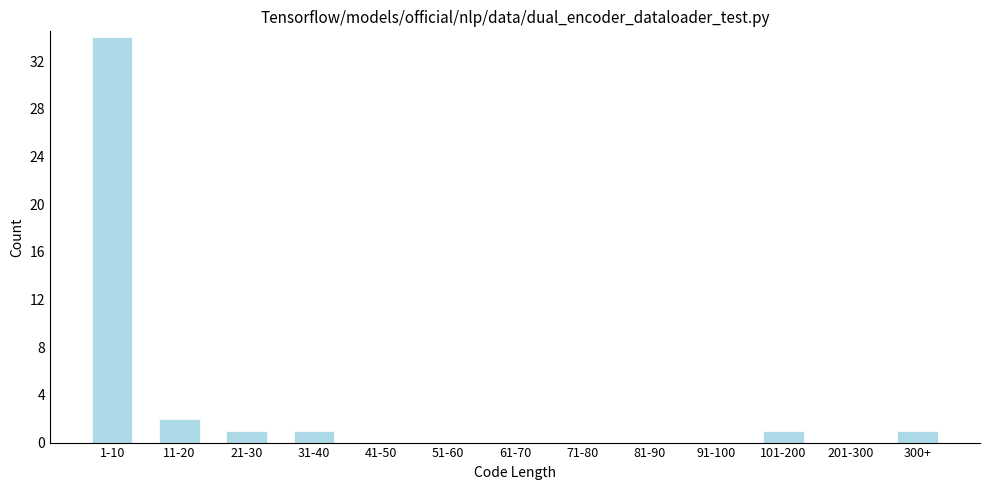

Reading right to left, what are all the values shown in this chart?

300+=1	201-300=0	101-200=1	91-100=0	81-90=0	71-80=0	61-70=0	51-60=0	41-50=0	31-40=1	21-30=1	11-20=2	1-10=34